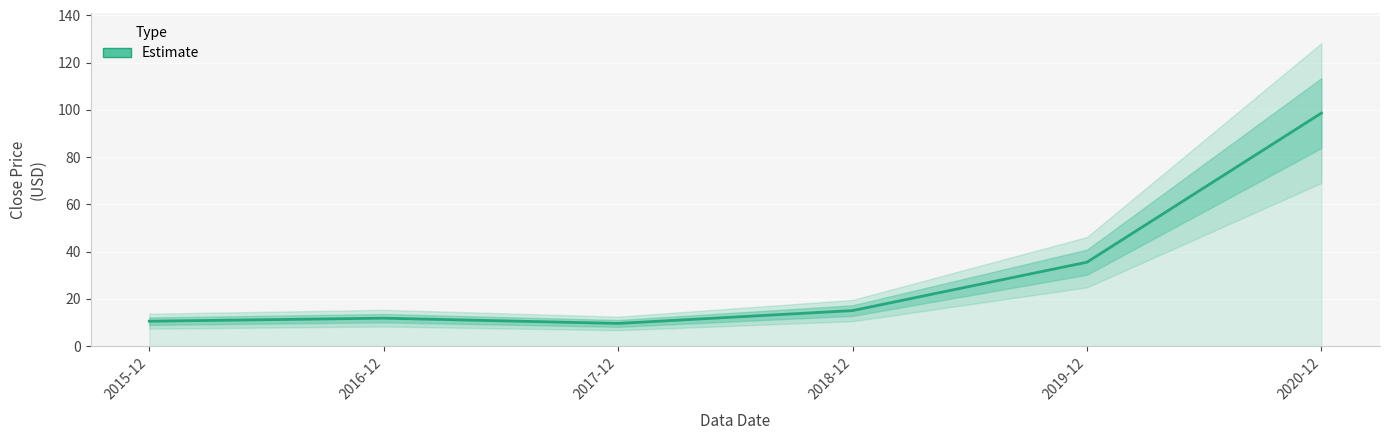

Approximately how many times larger is the value at 2020-12 compared to 2019-12?

2.8